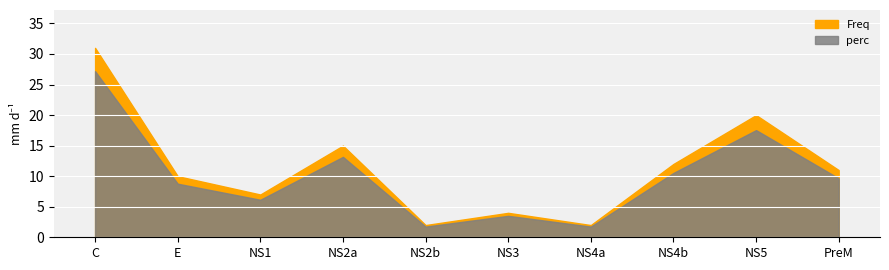

At which category does Freq reach its first local peak?

NS2a